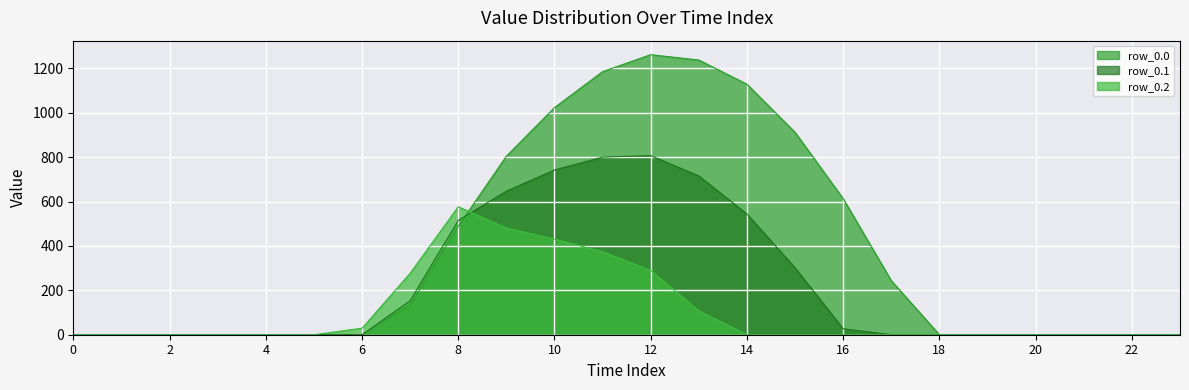

Where is row_0.2 nearest to the value 288?

12